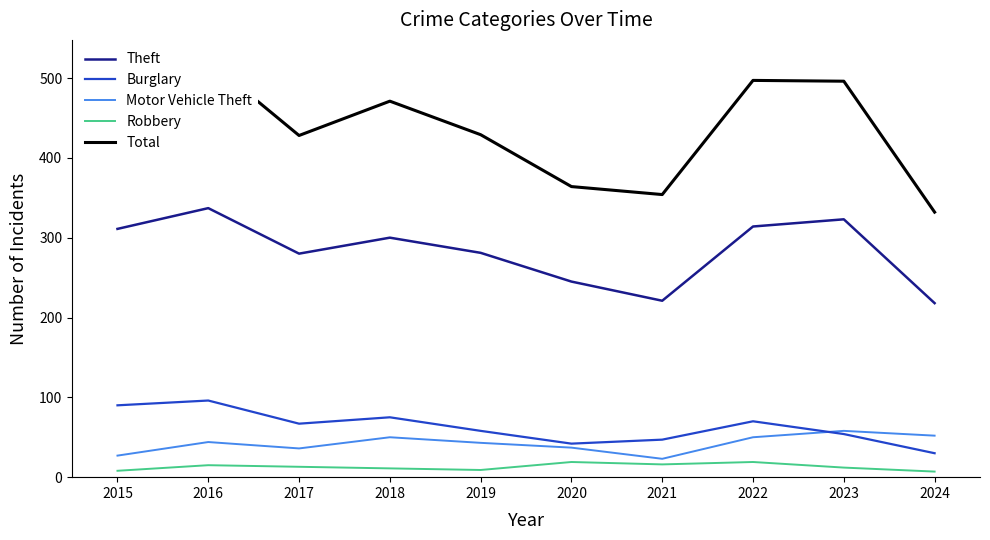

Which series has the widest spread of values?

Total